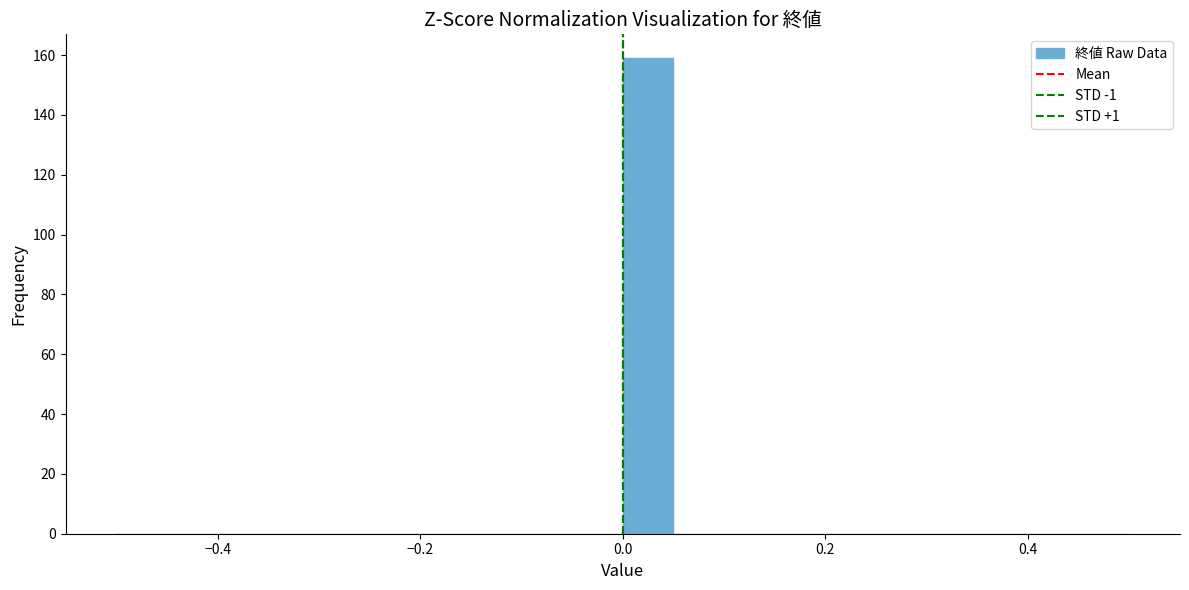

Read against the x-axis, roughly where is the centre of the tallest bar?

0.02